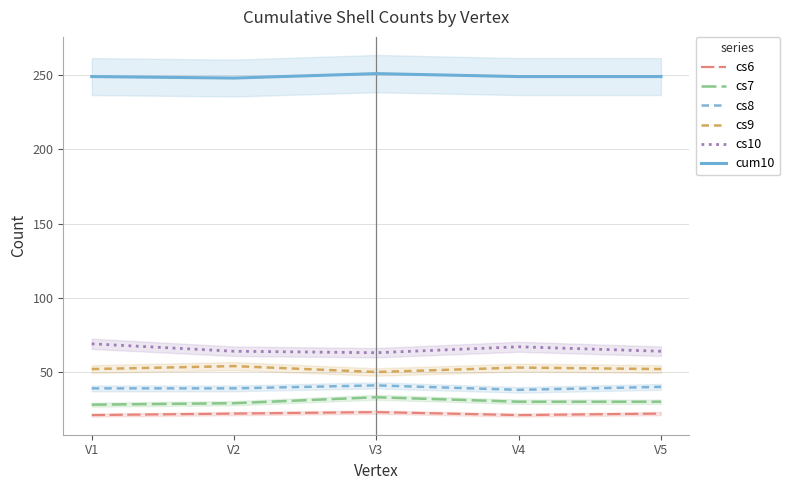

What is the difference between the maximum and second lowest values in the cs8 series?

2